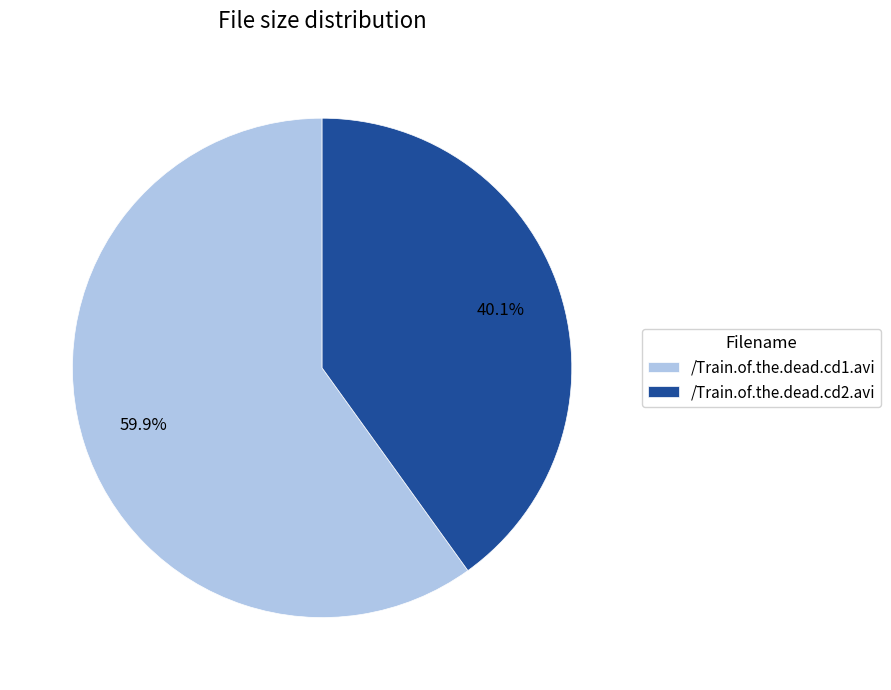

Rank the categories by value from lowest to highest.

/Train.of.the.dead.cd2.avi, /Train.of.the.dead.cd1.avi